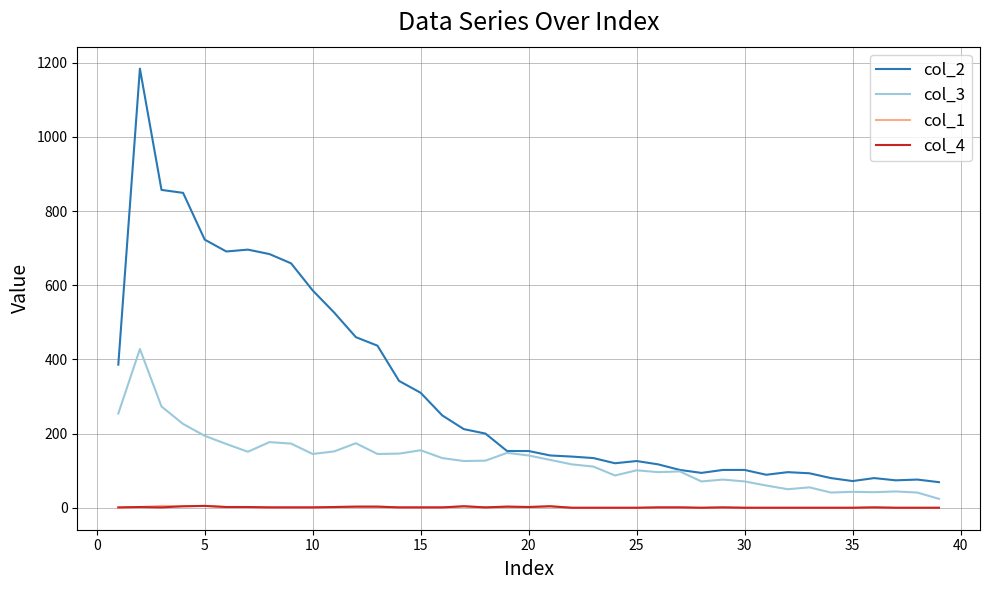

Which series has the widest spread of values?

col_2